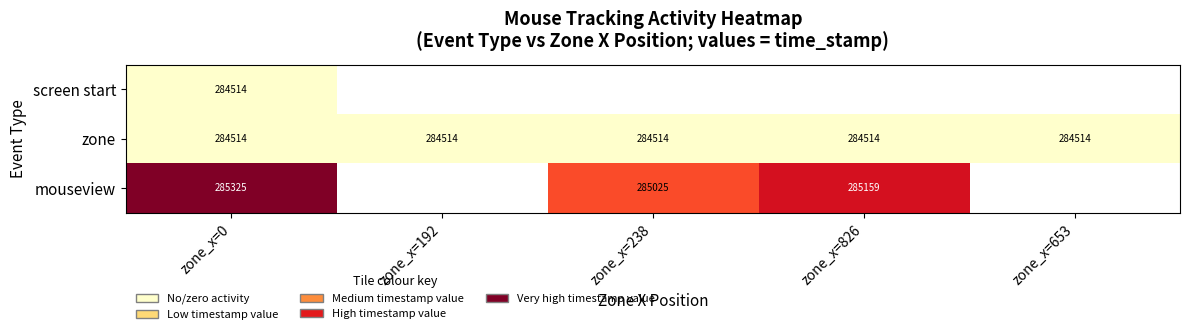

Between zone_x=192 and zone_x=826, which is larger?

zone_x=826